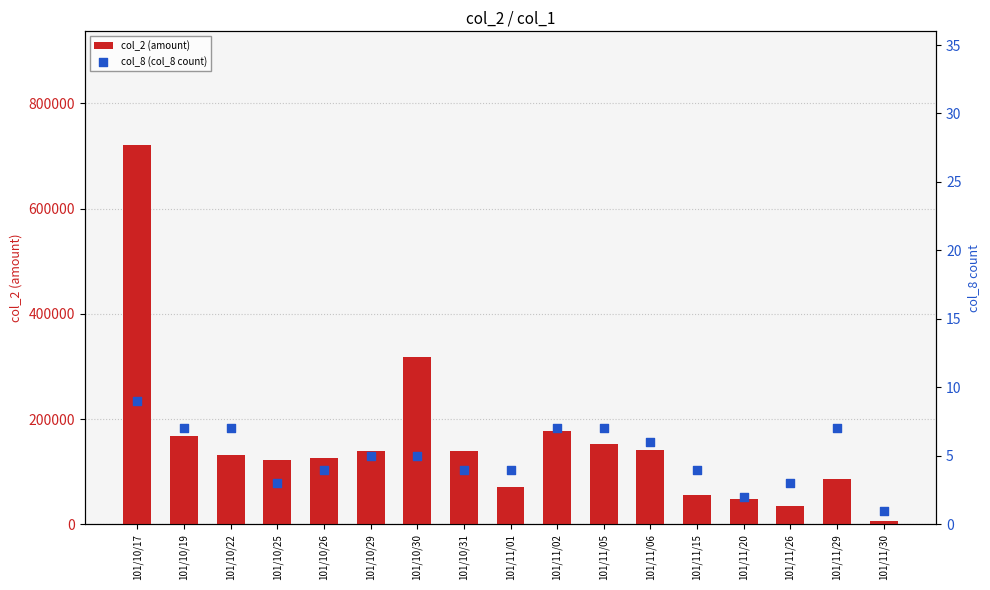

What are all the series names shown in the legend?

col_2 (amount), col_8 (col_8 count)